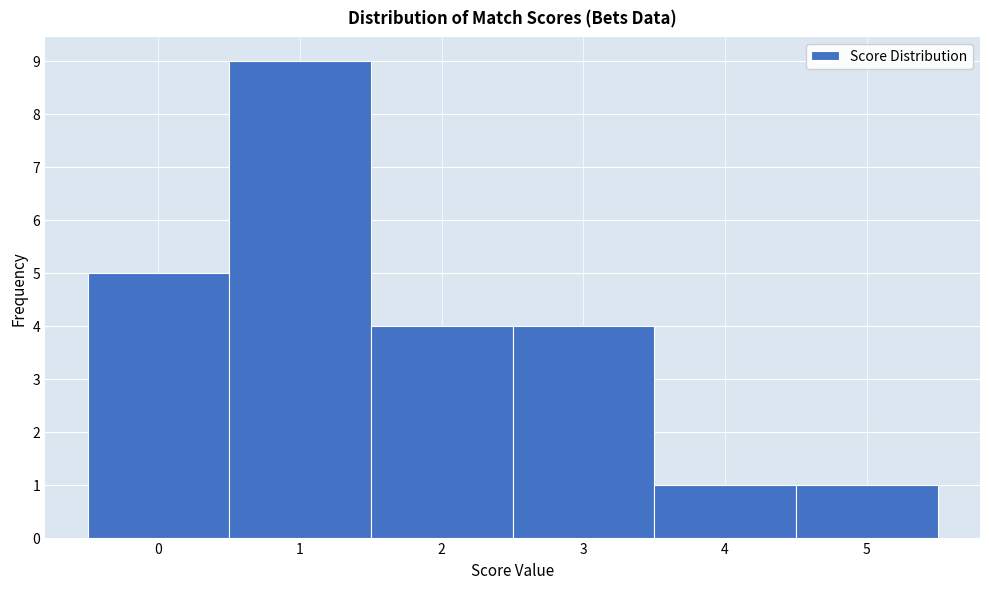

How tall is the bar that spans 4.5 to 5.5 on the x-axis? The values are not printed on the chart, so give them approximately, as read against the axis.

1